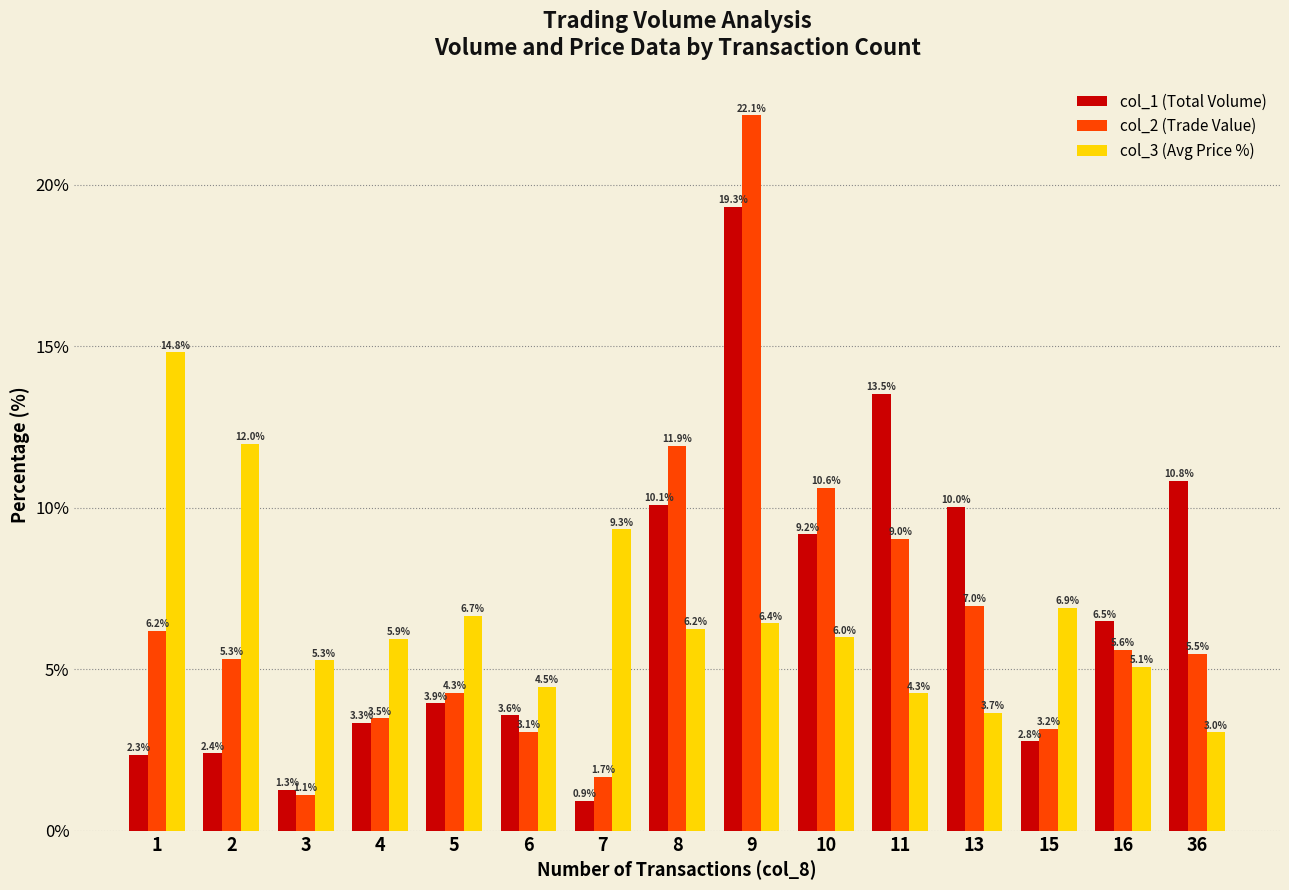

List the series in order of their peak value, highest first.

col_2 (Trade Value), col_1 (Total Volume), col_3 (Avg Price %)